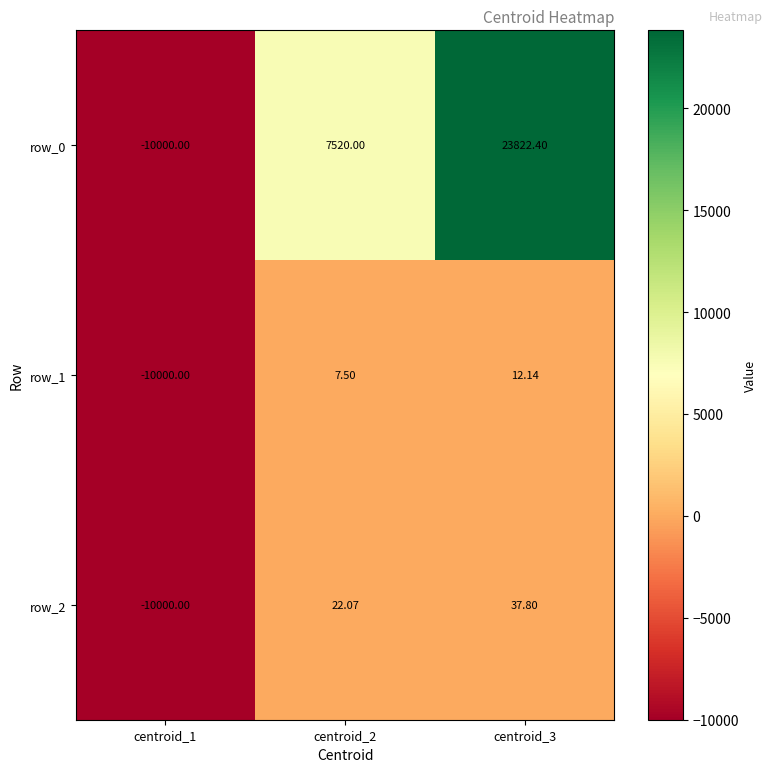

Is the value of row_0 at centroid_3 greater than the value of row_1 at centroid_2?

Yes